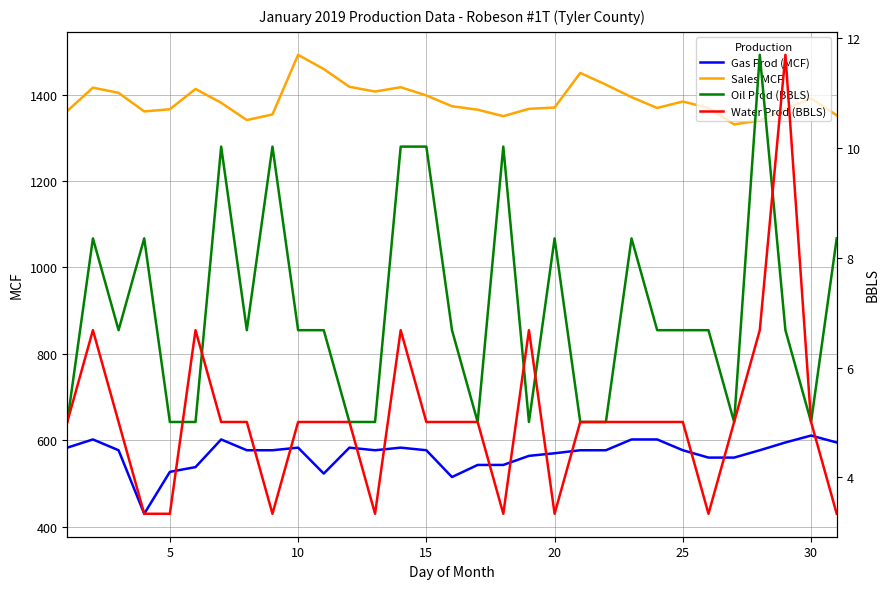

What is the lowest value of the Gas Prod (MCF) series?

430